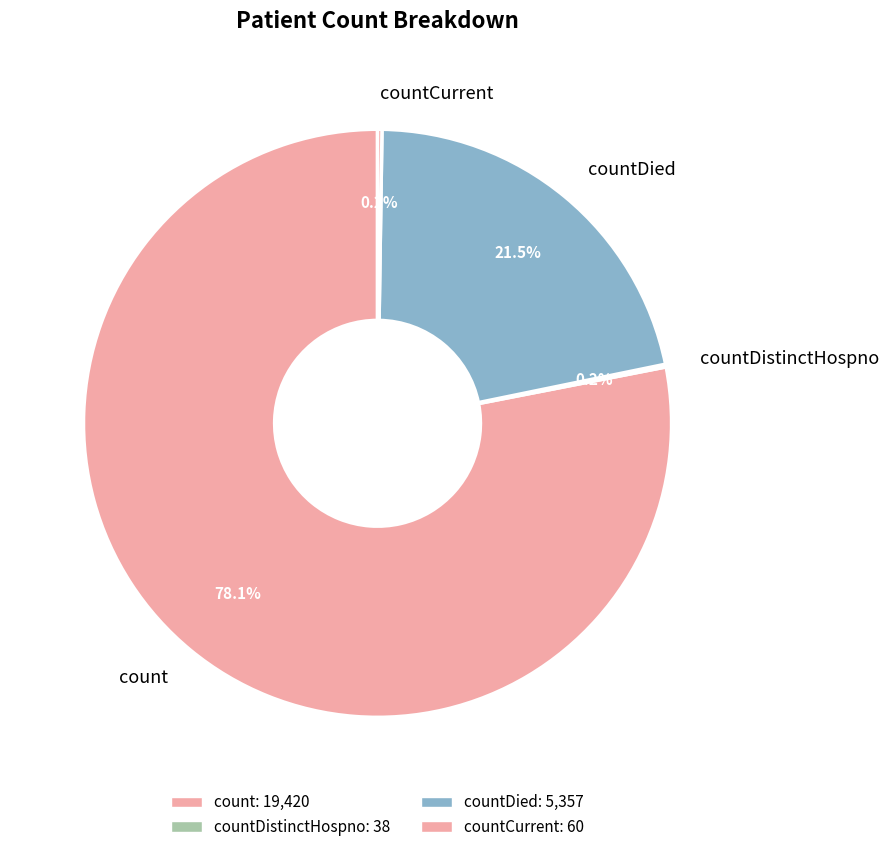

Which has a higher value, count or countDied?

count